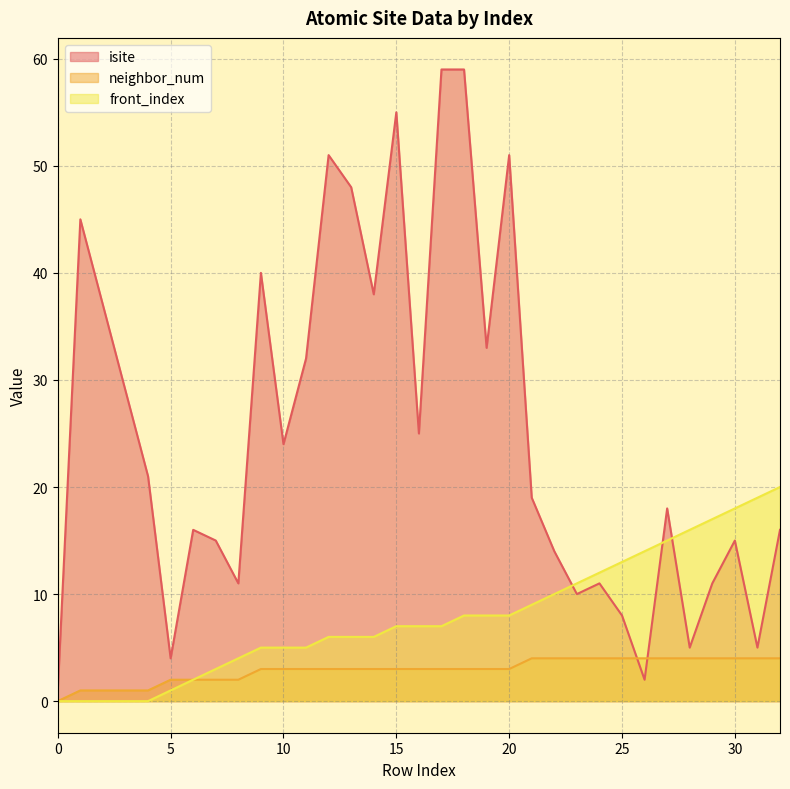

At which label does neighbor_num first exceed 3?

21